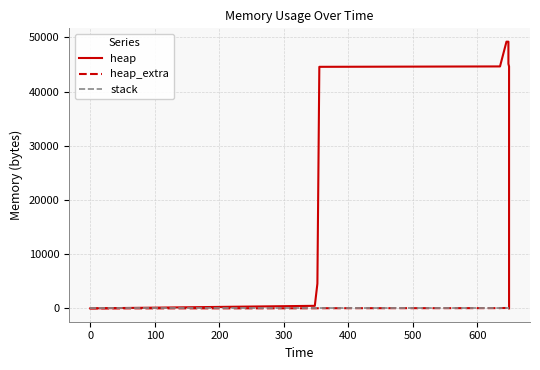

How many lines are shown in the chart?

3